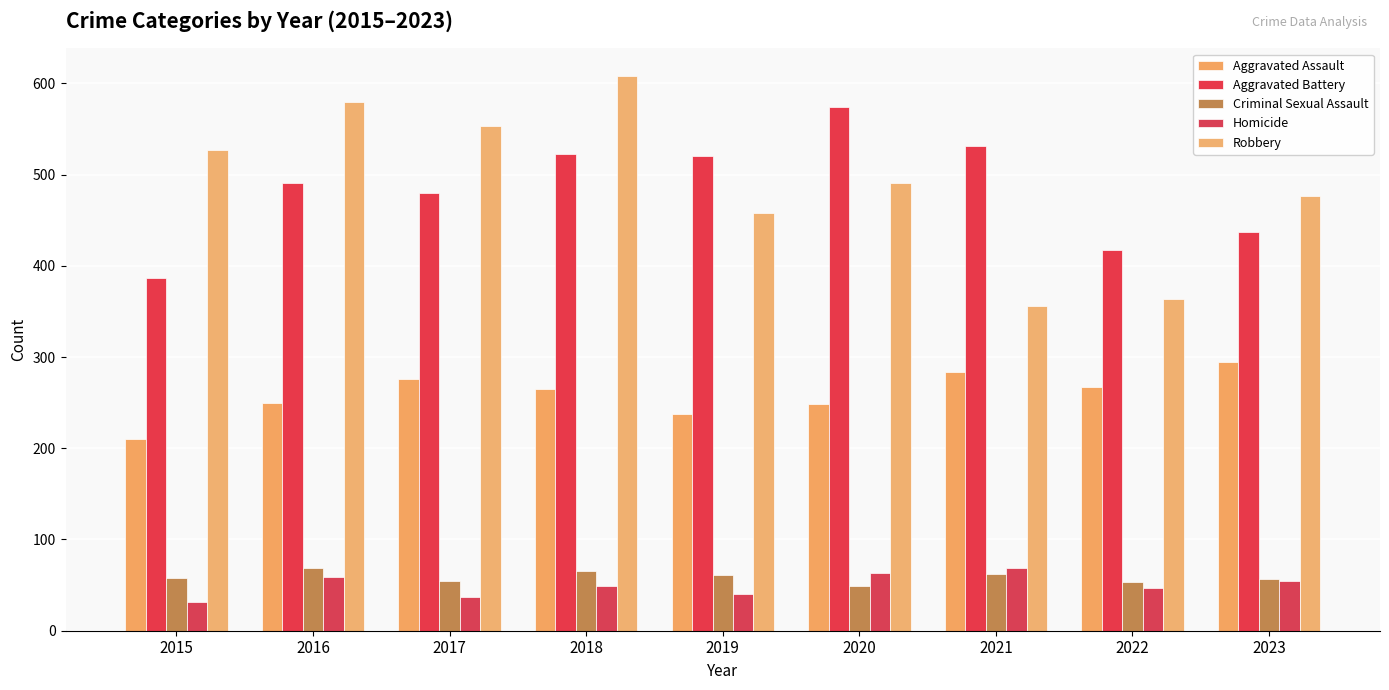

What is the highest value of the Aggravated Battery series?

574